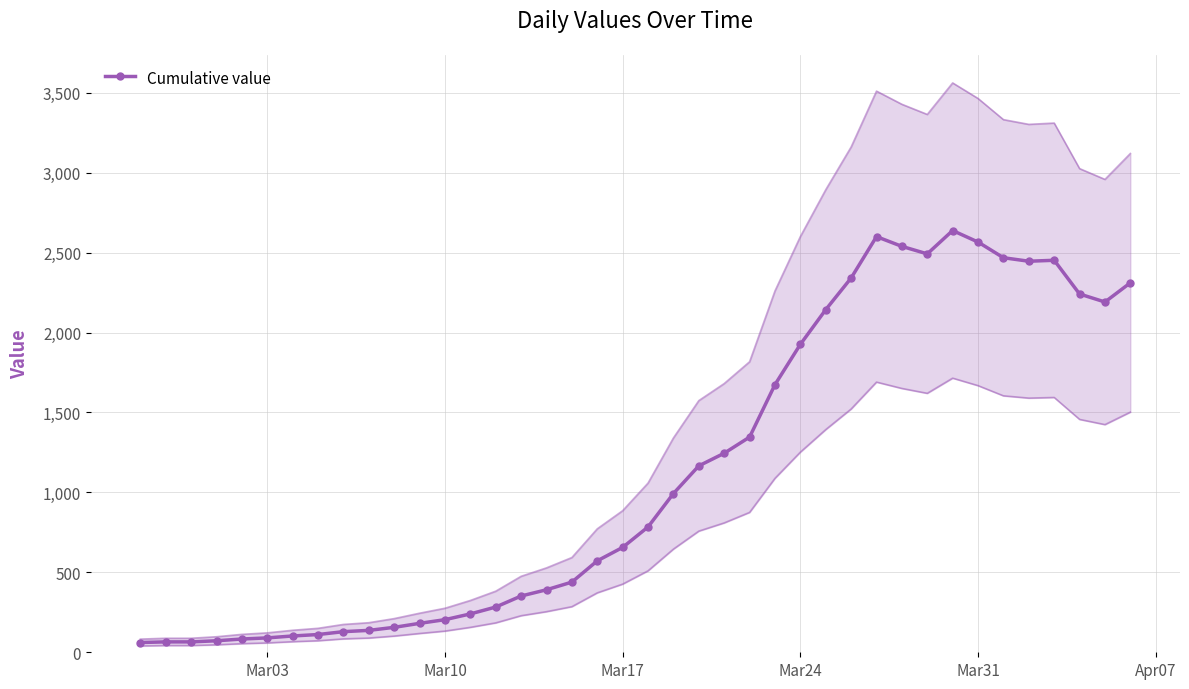

True or false: Cumulative value has more than 2 interior local peaks.

True